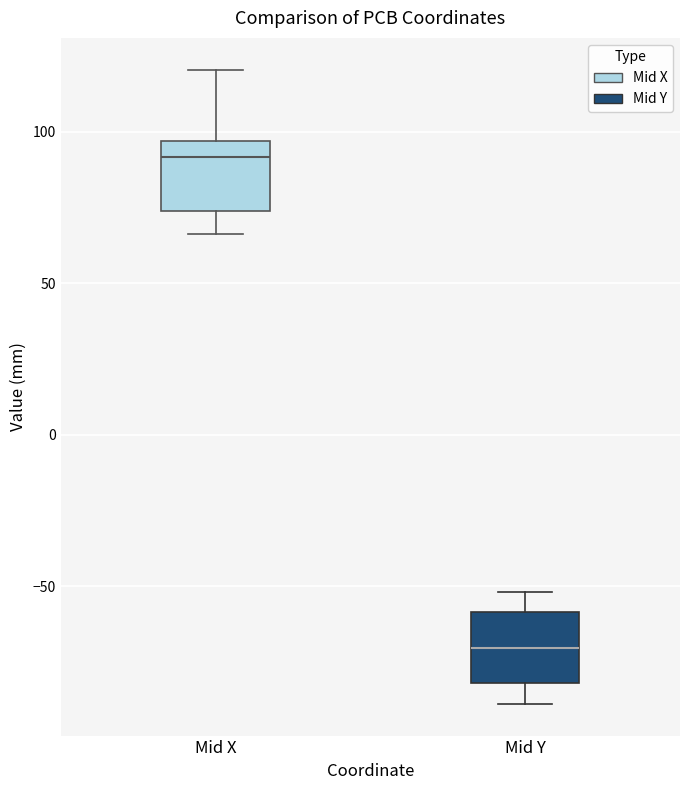

Which box has the lowest median line?

Mid Y